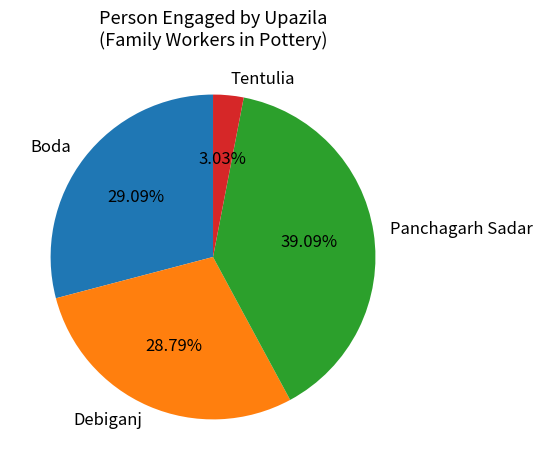

How many slices are in this pie chart?

4